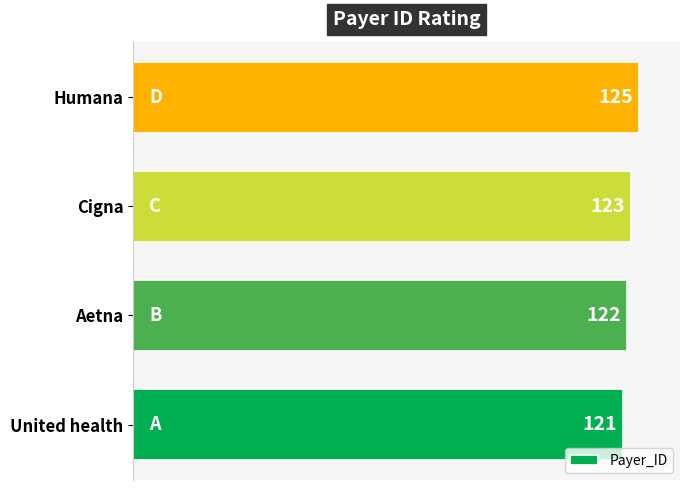

What is the minimum value shown in the chart?

121